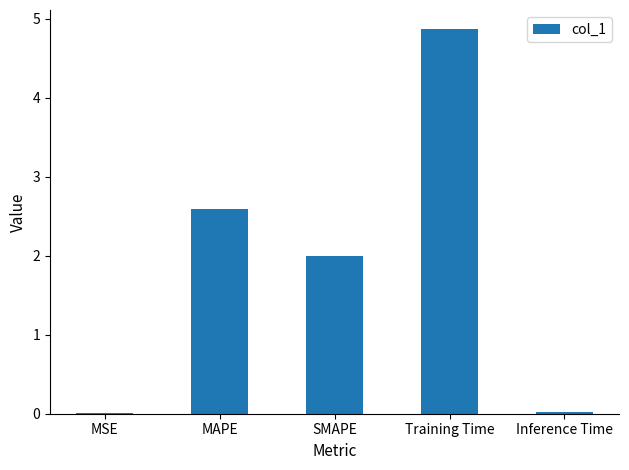

What is the change in value from MAPE to Inference Time?

-2.6